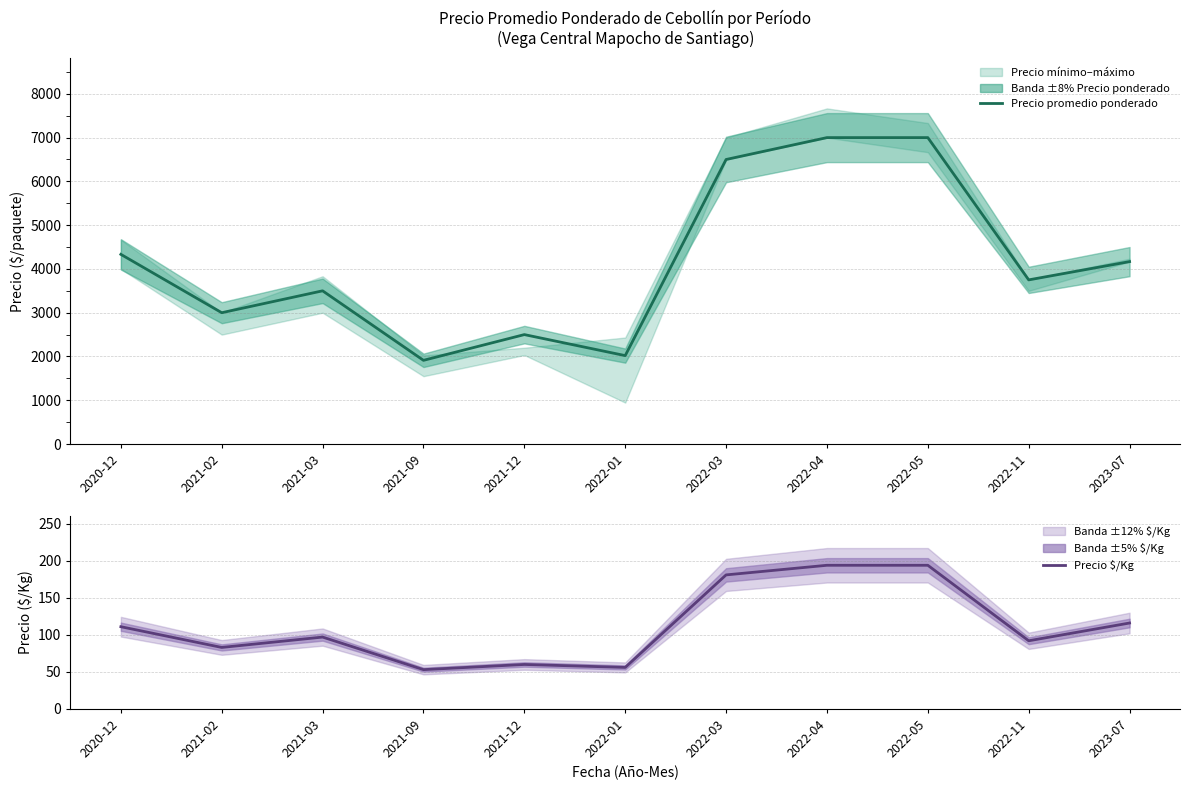

Read the Precio promedio ponderado value at 2022-04, to the nearest 100.

7000